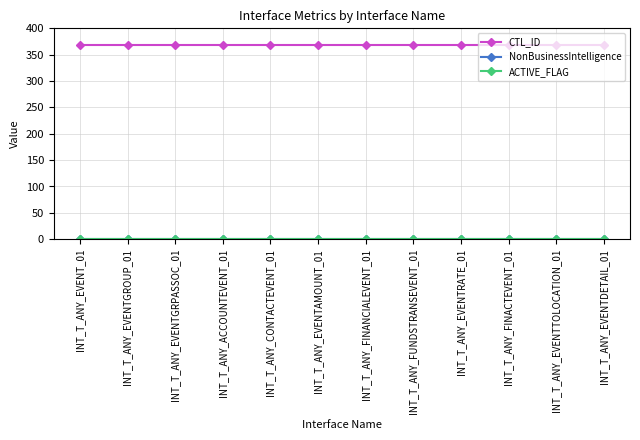

What is the average value of the CTL_ID series?

368